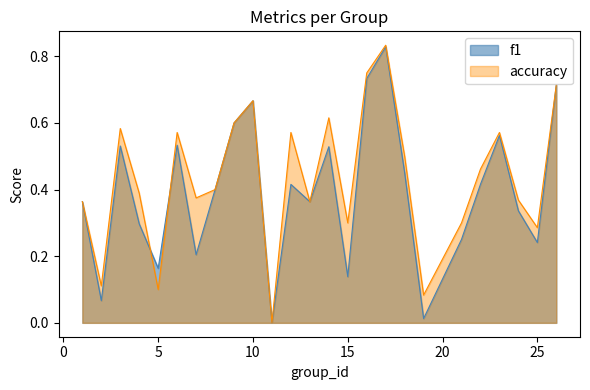

Reading left to right, what are all the values shown in this chart?

f1: 0.4	0.1	0.5	0.3	0.2	0.5	0.2	0.4	0.6	0.7	0.0	0.4	0.4	0.5	0.1	0.7	0.8	0.5	0.0	0.3	0.4	0.6	0.3	0.2	0.7
accuracy: 0.4	0.1	0.6	0.4	0.1	0.6	0.4	0.4	0.6	0.7	0.0	0.6	0.4	0.6	0.3	0.8	0.8	0.5	0.1	0.3	0.5	0.6	0.4	0.3	0.7